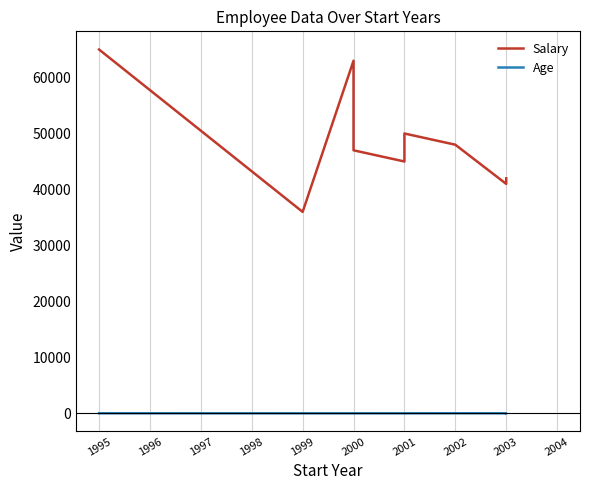

How many interior local peaks does the Age series have?

2